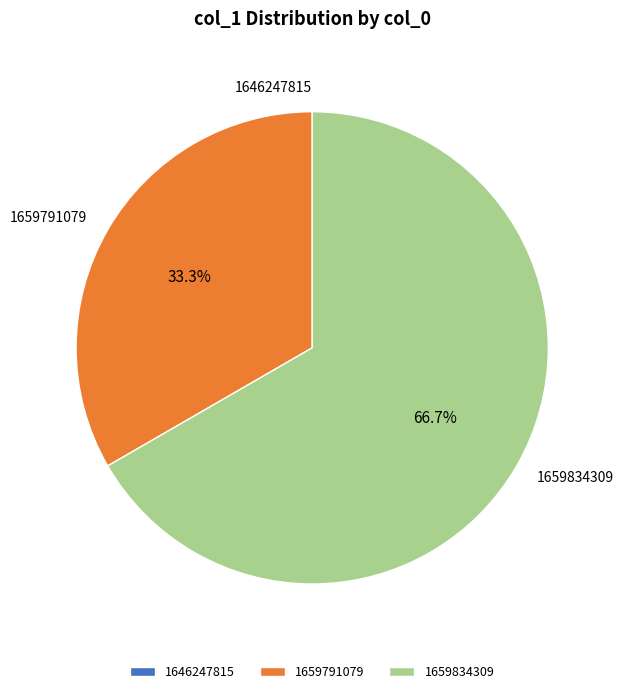

What is the ratio of the value at 1659834309 to the value at 1659791079?

2.0